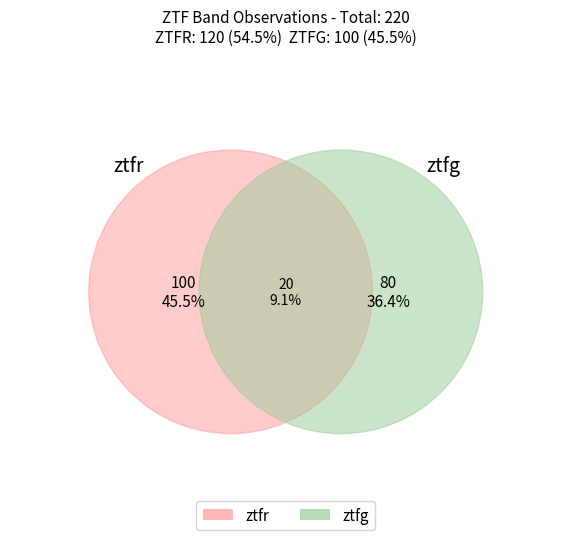

What is the change in value from ztfr to ztfg?

-20